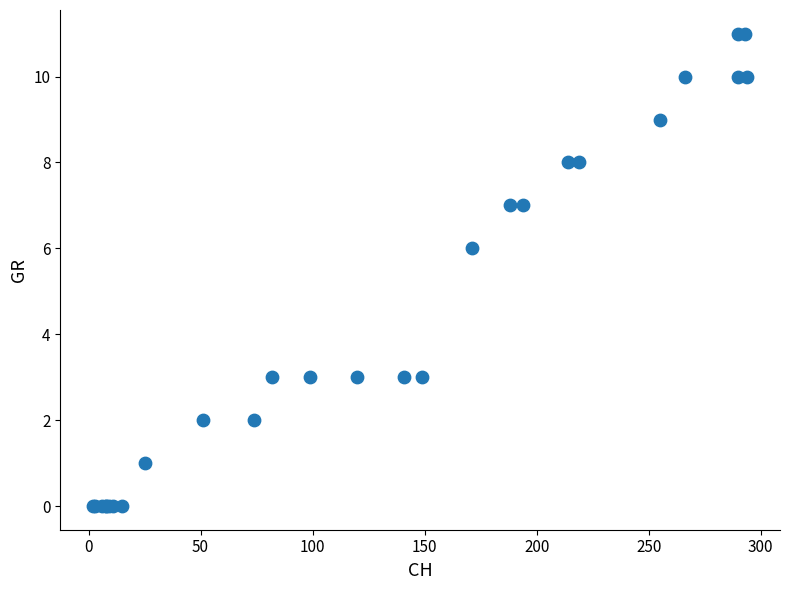

What Y value in the scatter plot is closest to 5?

6